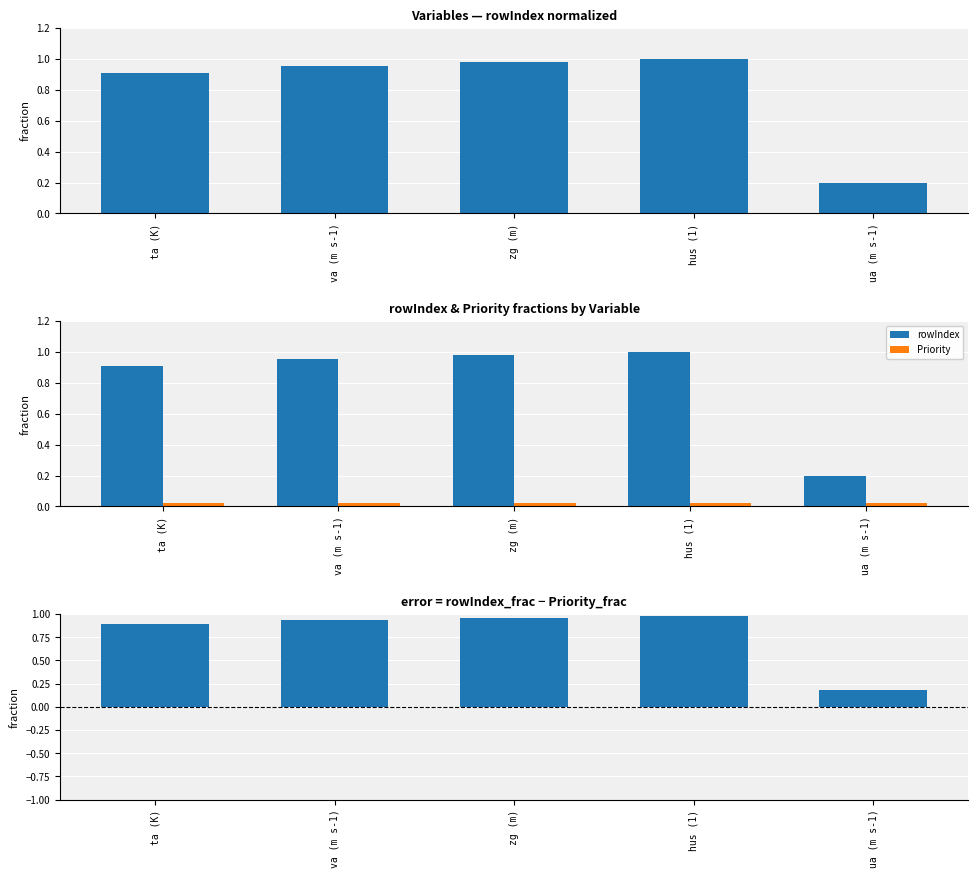

At which label does rowIndex - Priority reach its peak?

hus (1)